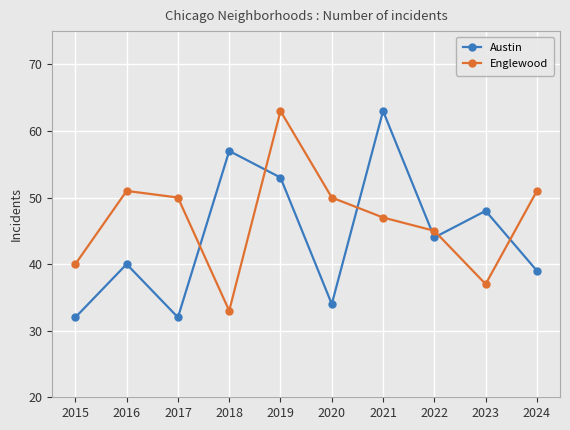

At which label does Austin reach its peak?

2021